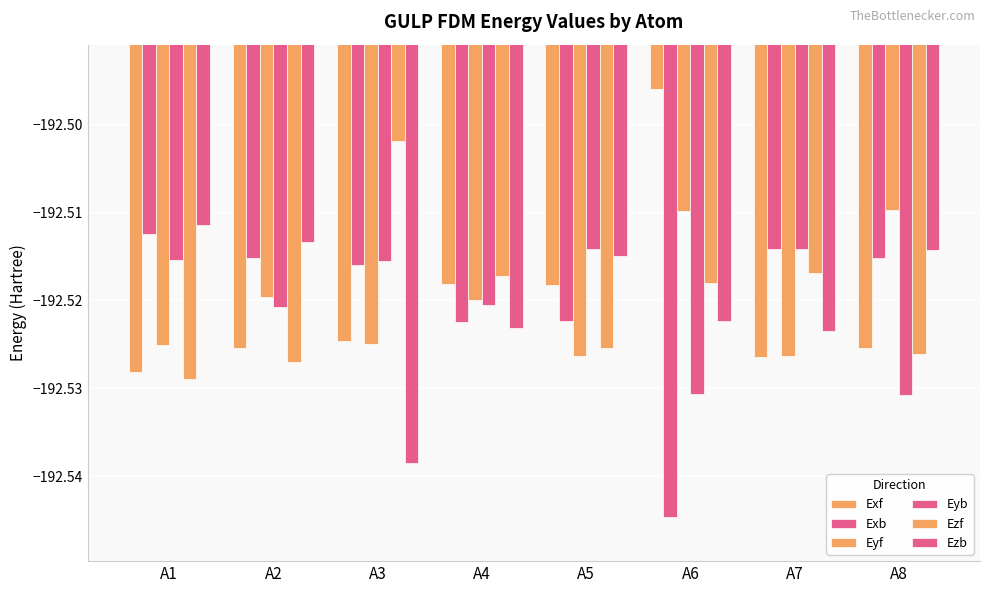

At which category does the chart reach its minimum across all series?

A6